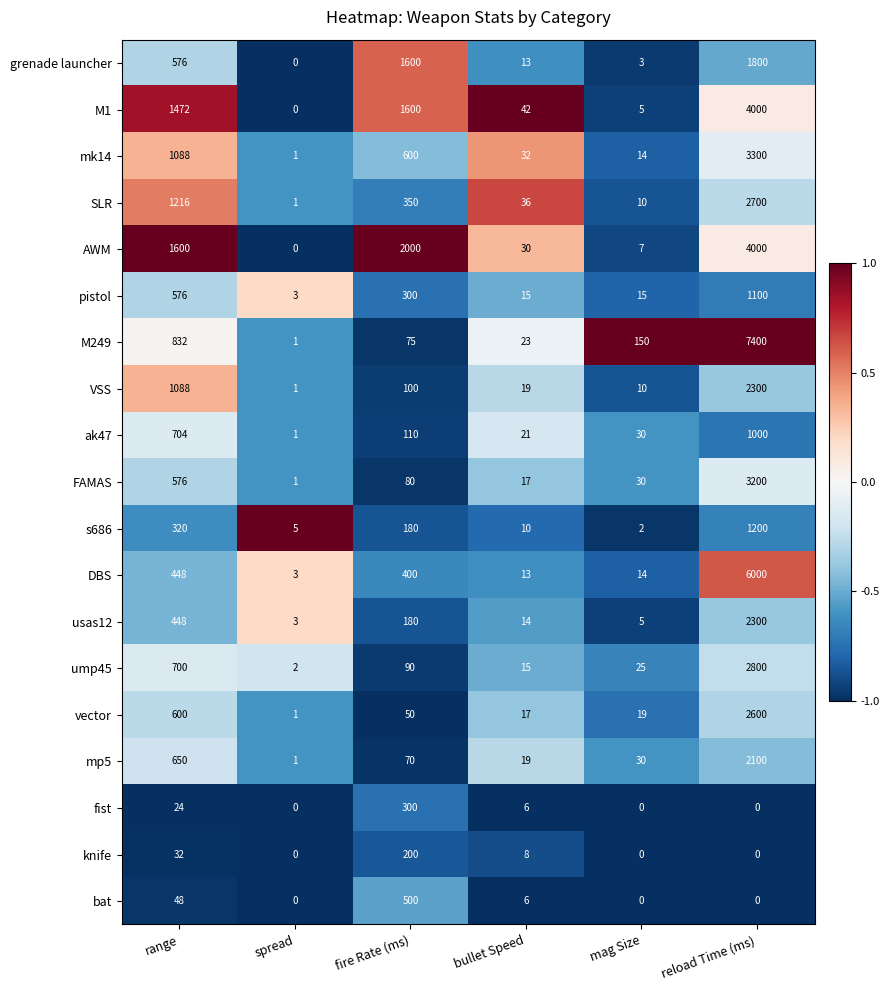

Which series has the largest range (max minus min)?

M249